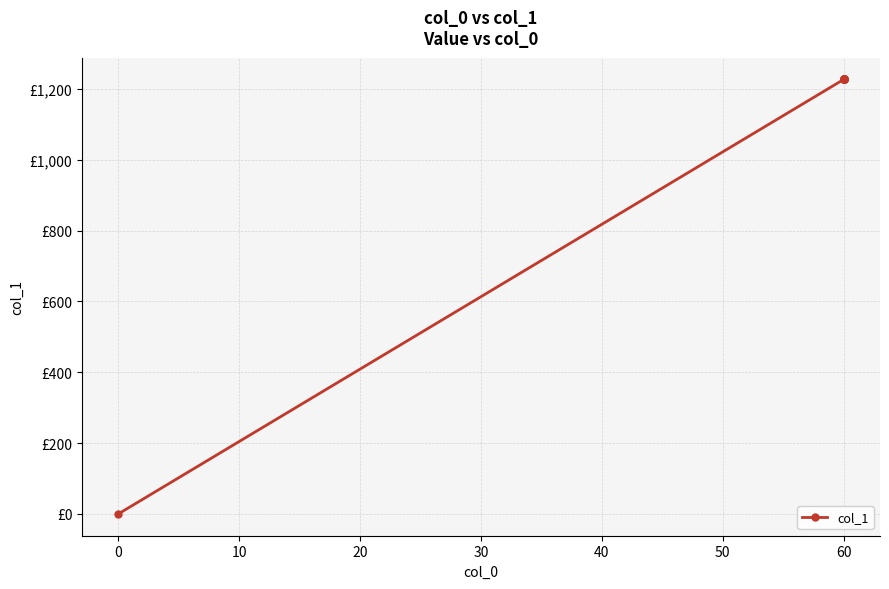

Does the chart display data point markers on the line(s)?

Yes